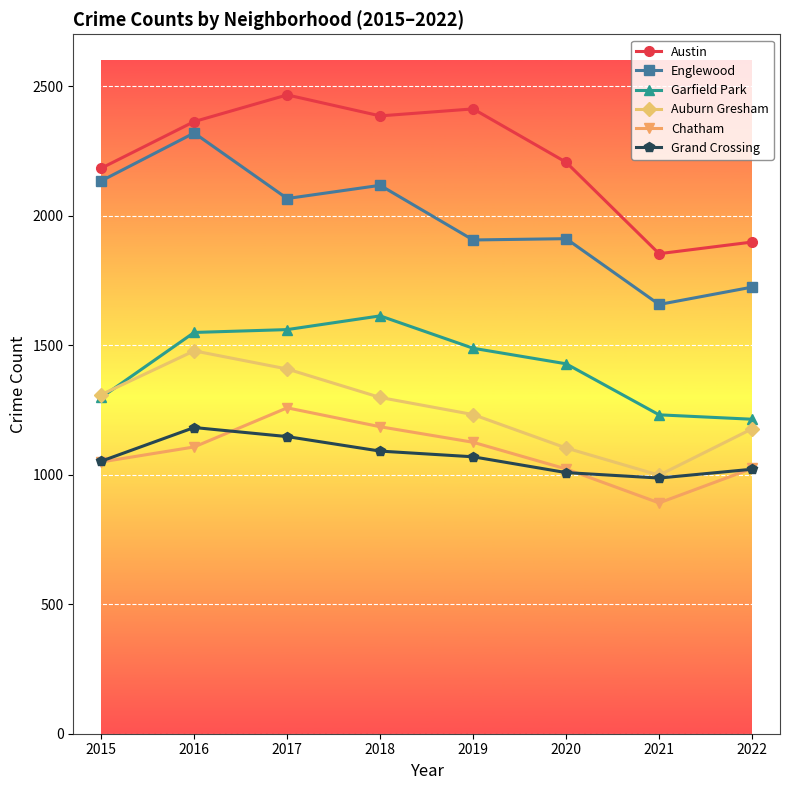

What is the difference between the Garfield Park values at 2019 and 2020?

60